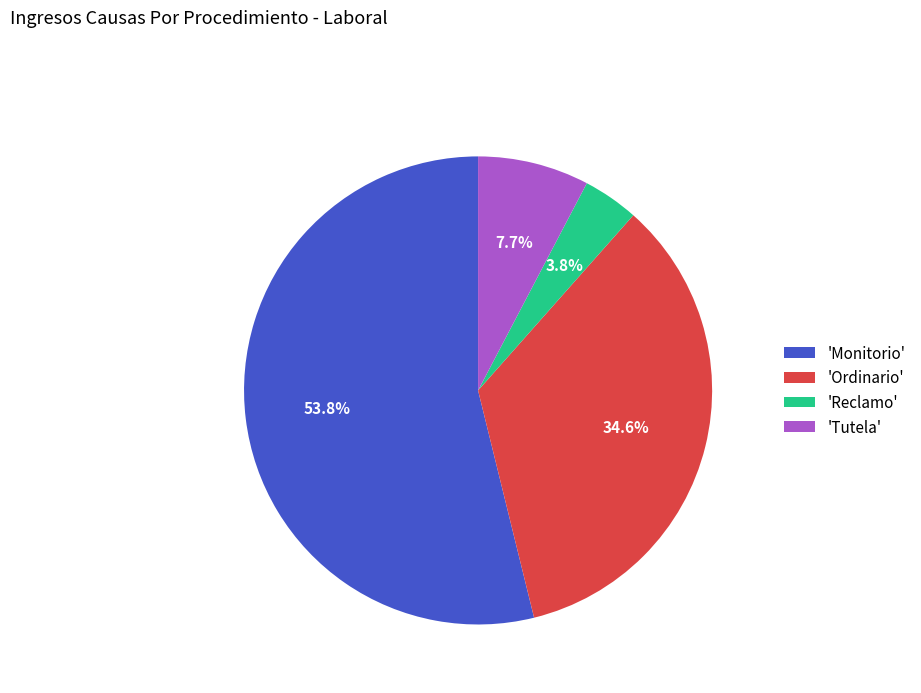

Which has a higher value, 'Tutela' or 'Ordinario'?

'Ordinario'